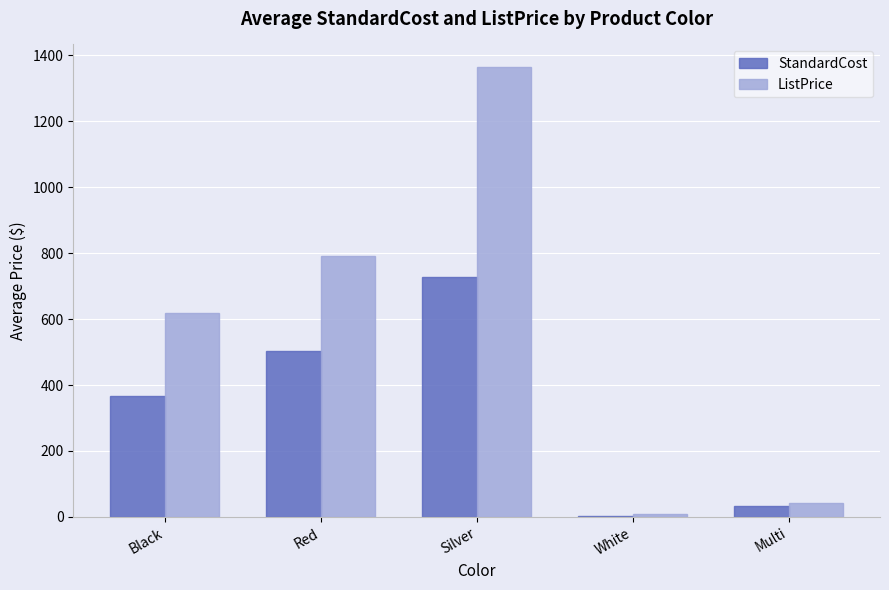

What is the sum of all StandardCost values?

1632.0